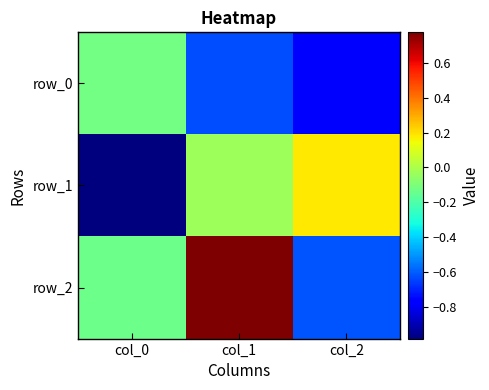

What value does the row_2 series have at col_2?

-0.6